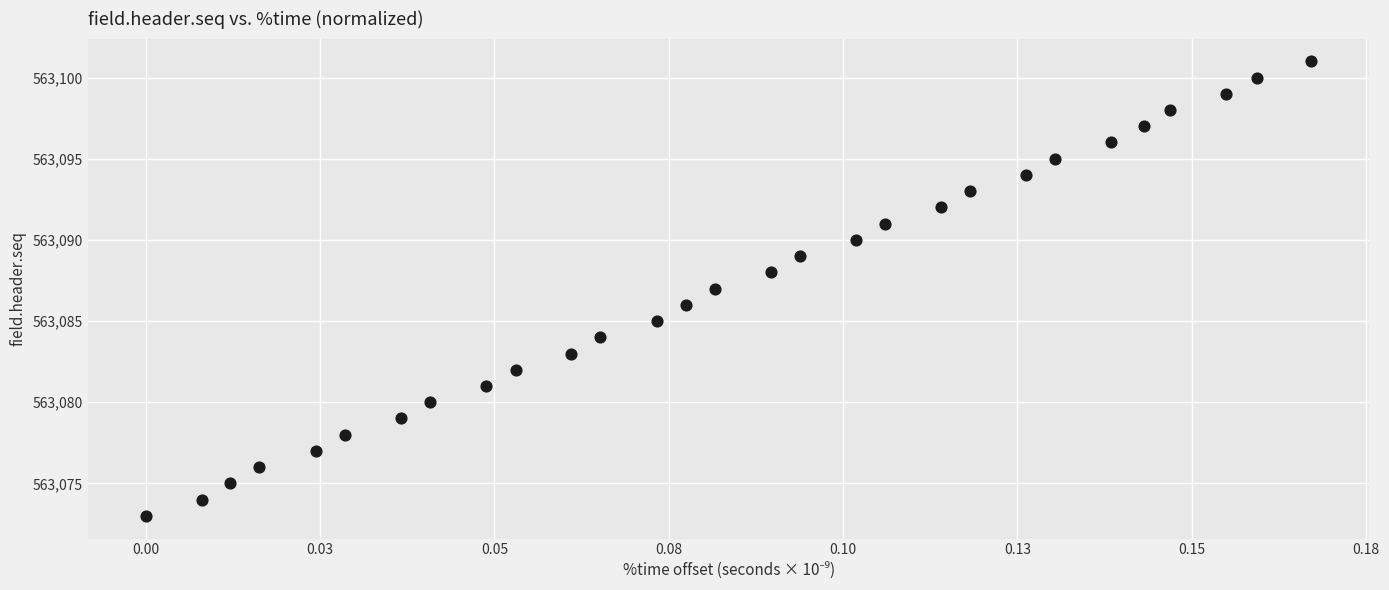

What is the range of Y values (max minus min)?

28